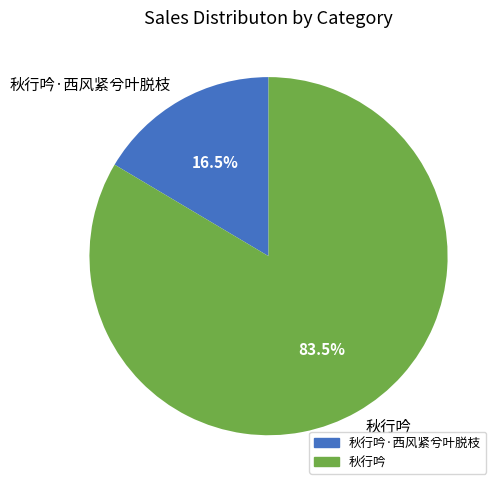

To the nearest percent, what is the combined percentage of 秋行吟 and 秋行吟·西风紧兮叶脱枝?

100%